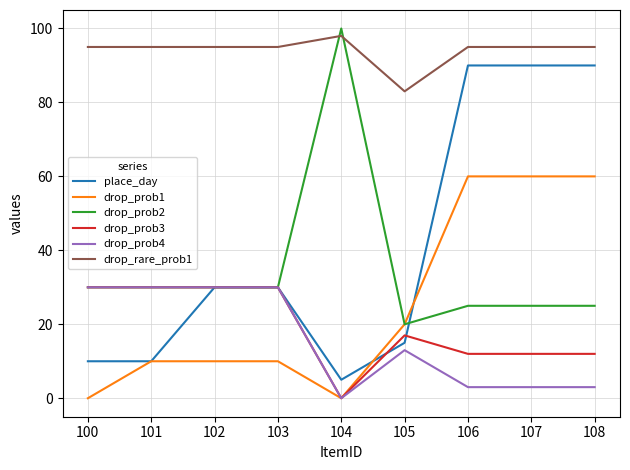

What is the difference between the second highest and minimum values in the drop_prob4 series?

30